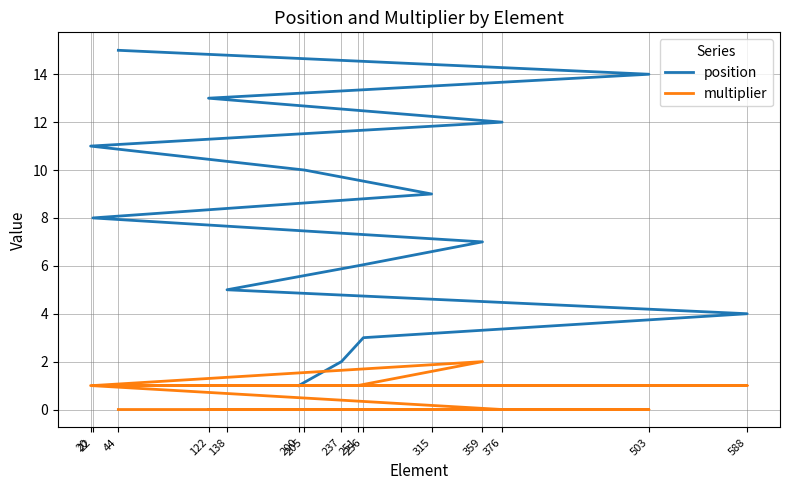

At which label does multiplier reach its peak?

359